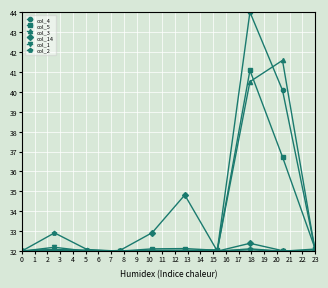

What is the average value of the col_2 series?

32.1